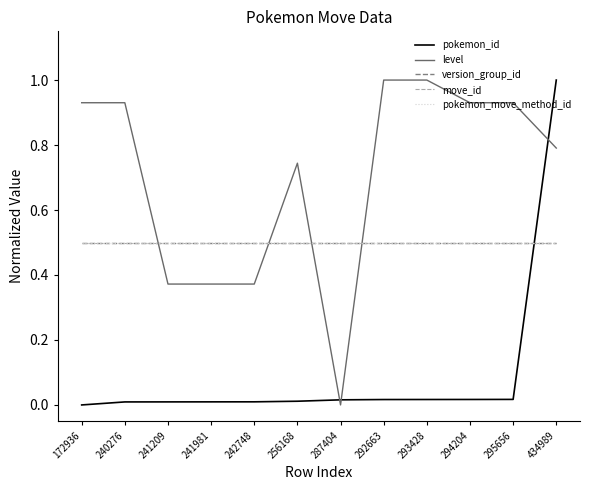

In level, how many points are lower than both neighbors (excluding endpoints)?

1